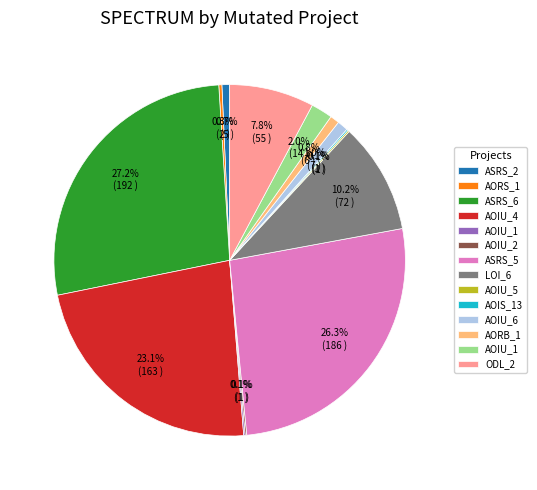

Is there a majority slice in this chart?

No